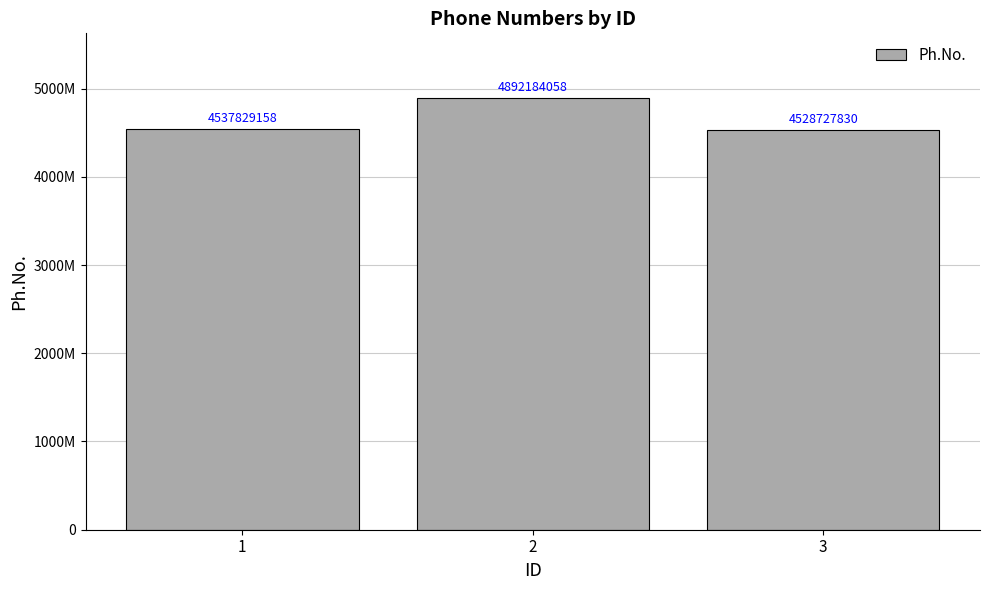

The value at 2 is 4892184058. True or false?

True